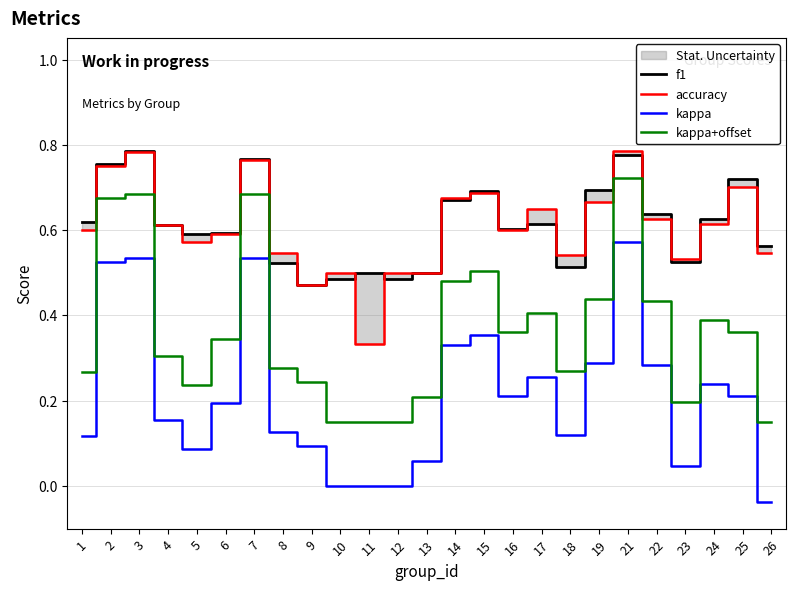

What is the total value across all series at 7?

2.7